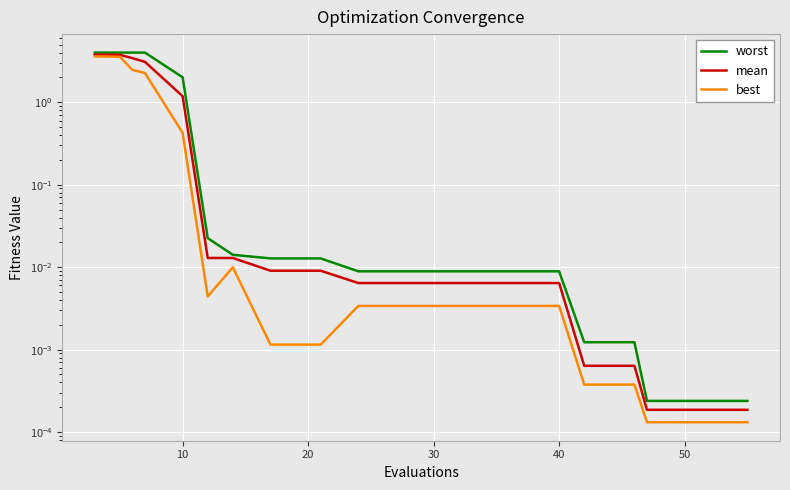

What is the difference between the second highest and second lowest values in the mean series?

3.8